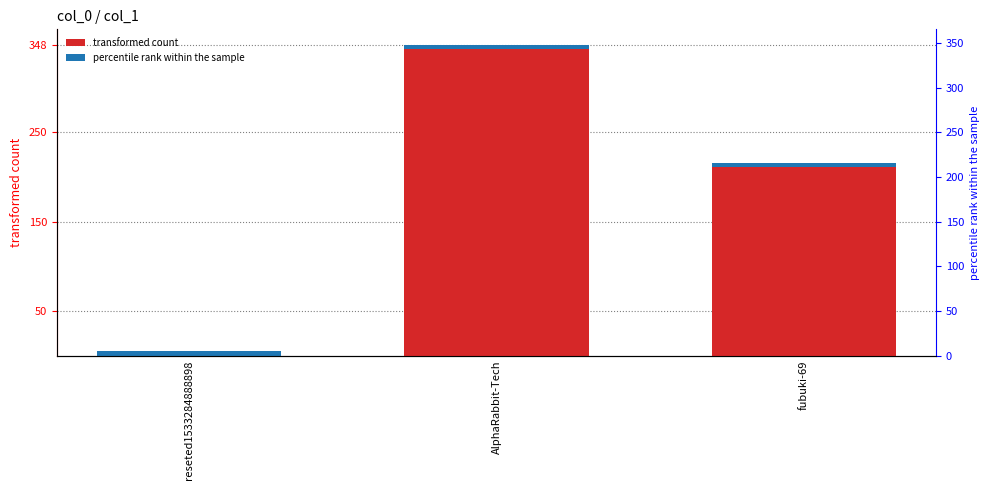

How many data points are above 216?

1